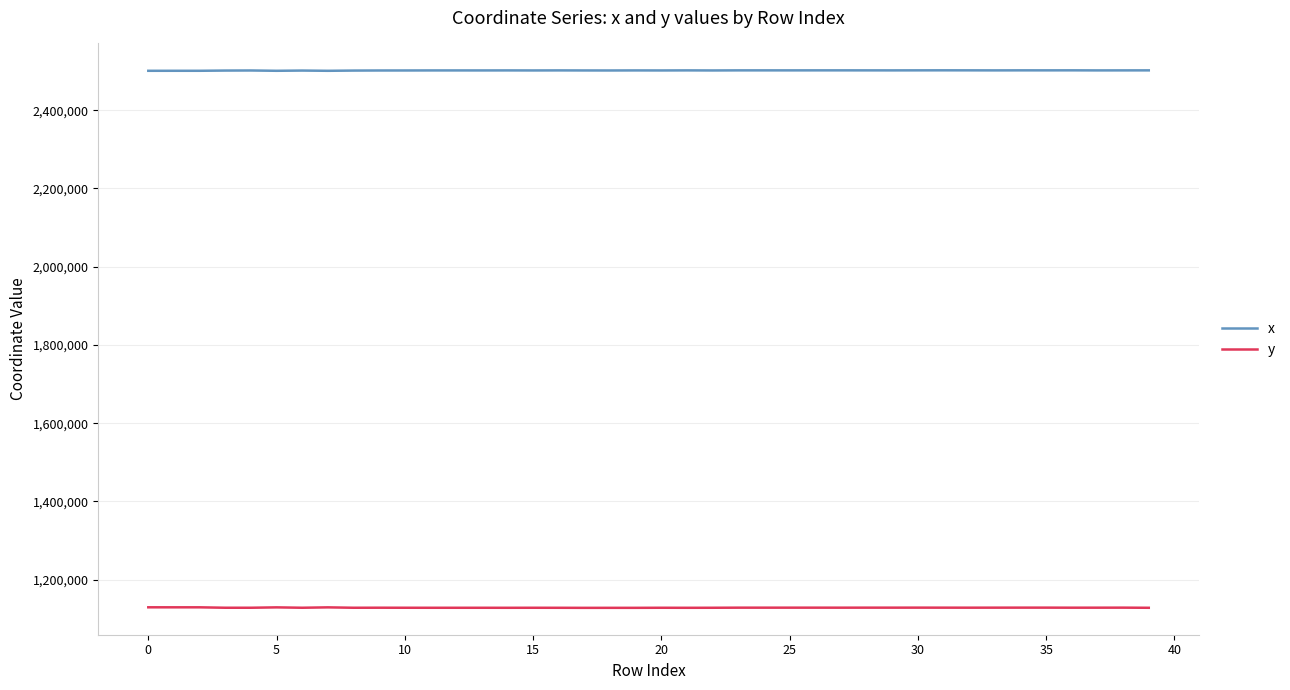

How many categories are shown in the chart?

40